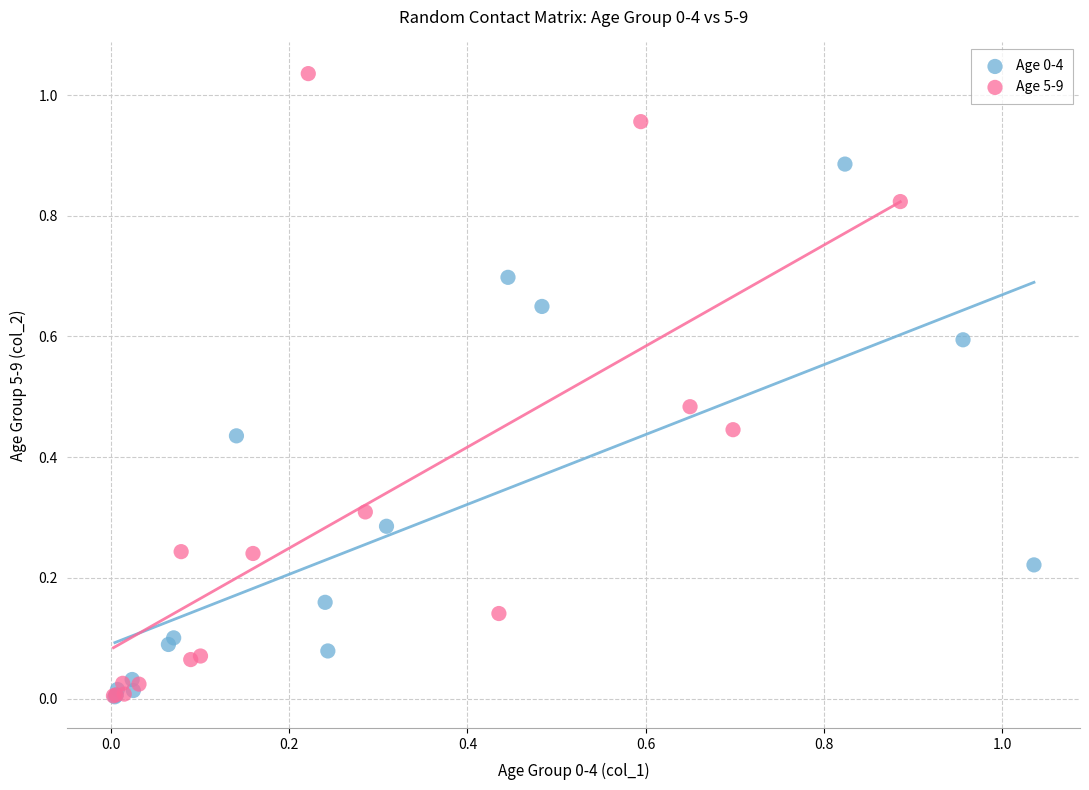

Which series has the largest Y range (max minus min)?

Age 5-9